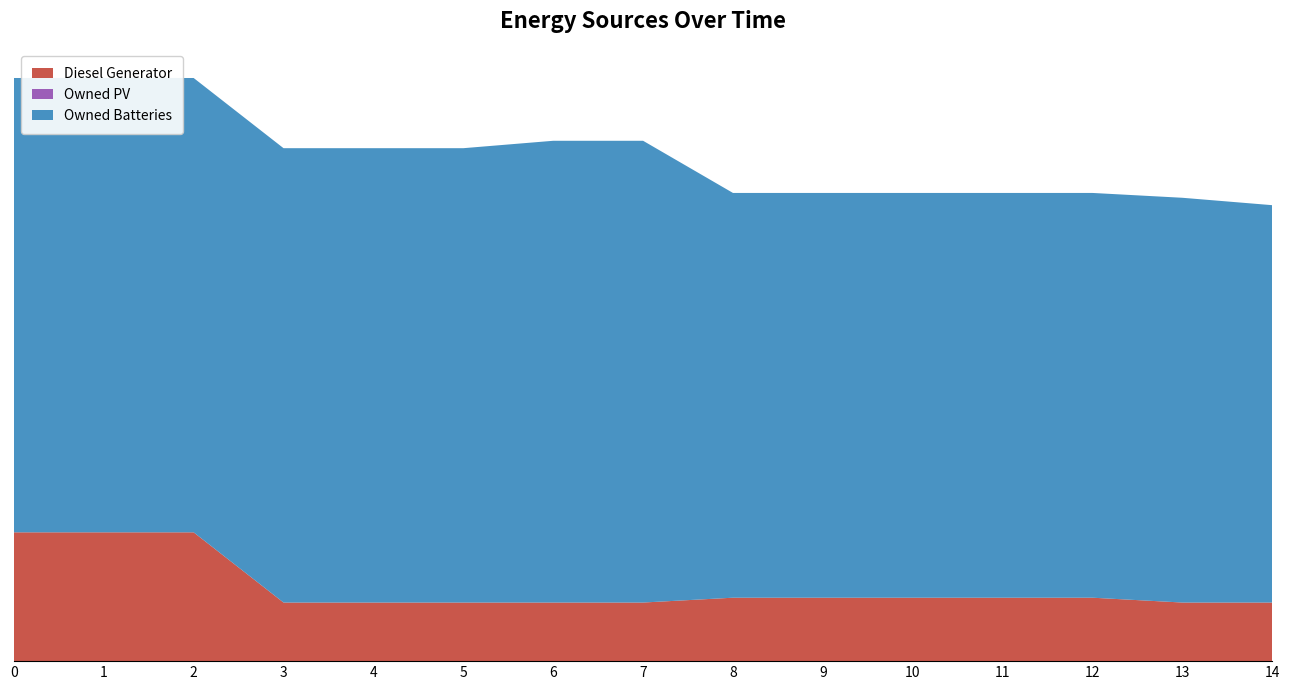

Reading right to left, extract all data points from this chart.

Diesel Generator: 14=182	13=182	12=197	11=197	10=197	9=197	8=197	7=182	6=182	5=182	4=182	3=182	2=400	1=400	0=400
Owned PV: 14=0	13=0	12=0	11=0	10=0	9=0	8=0	7=0	6=0	5=0	4=0	3=0	2=0	1=0	0=0
Owned Batteries: 14=1234	13=1257	12=1257	11=1257	10=1257	9=1257	8=1257	7=1434	6=1434	5=1411	4=1411	3=1411	2=1411	1=1411	0=1411